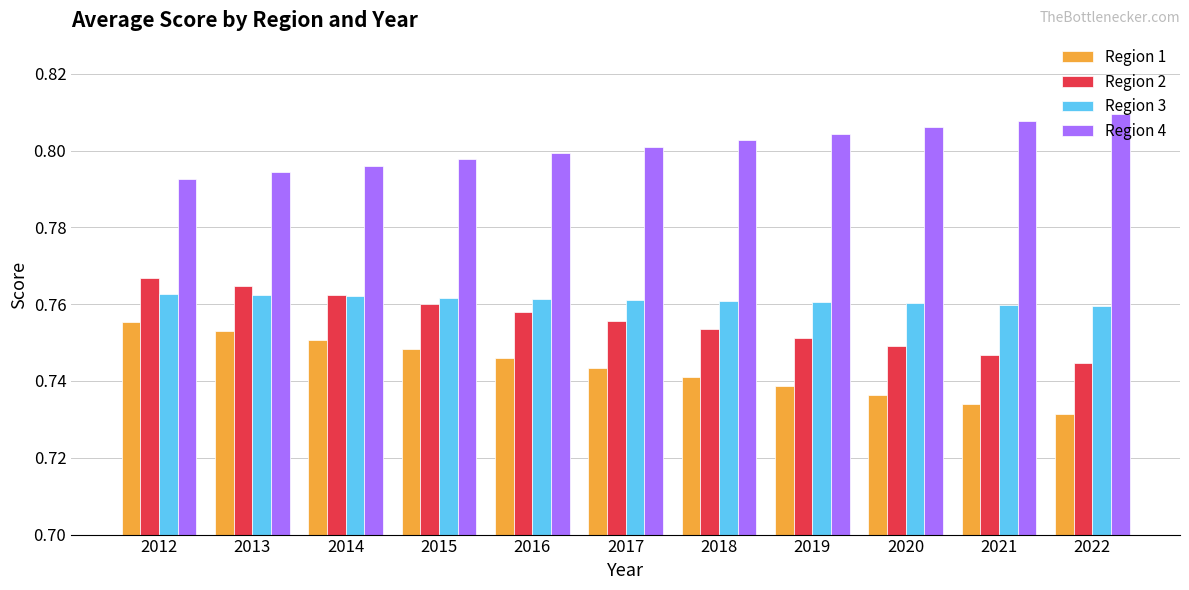

List the series in order of their peak value, highest first.

Region 4, Region 2, Region 3, Region 1